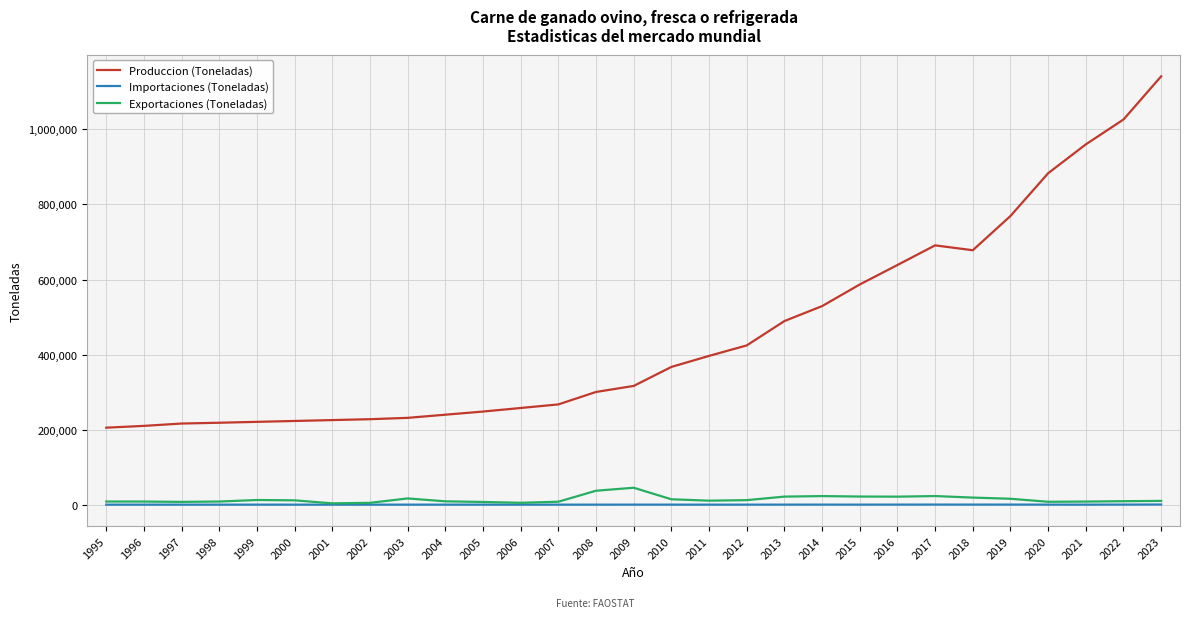

Rank the series by their maximum value, from highest to lowest.

Produccion (Toneladas), Exportaciones (Toneladas), Importaciones (Toneladas)